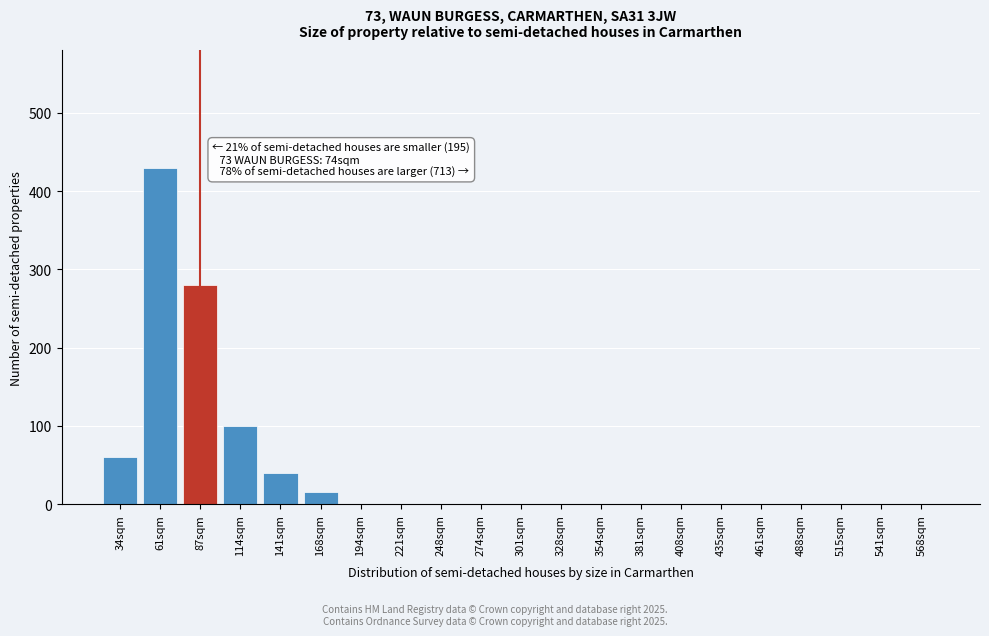

Reading left to right, list all the values displayed in this chart.

34sqm=60	61sqm=430	87sqm=280	114sqm=100	141sqm=40	168sqm=15	194sqm=0	221sqm=0	248sqm=0	274sqm=0	301sqm=0	328sqm=0	354sqm=0	381sqm=0	408sqm=0	435sqm=0	461sqm=0	488sqm=0	515sqm=0	541sqm=0	568sqm=0